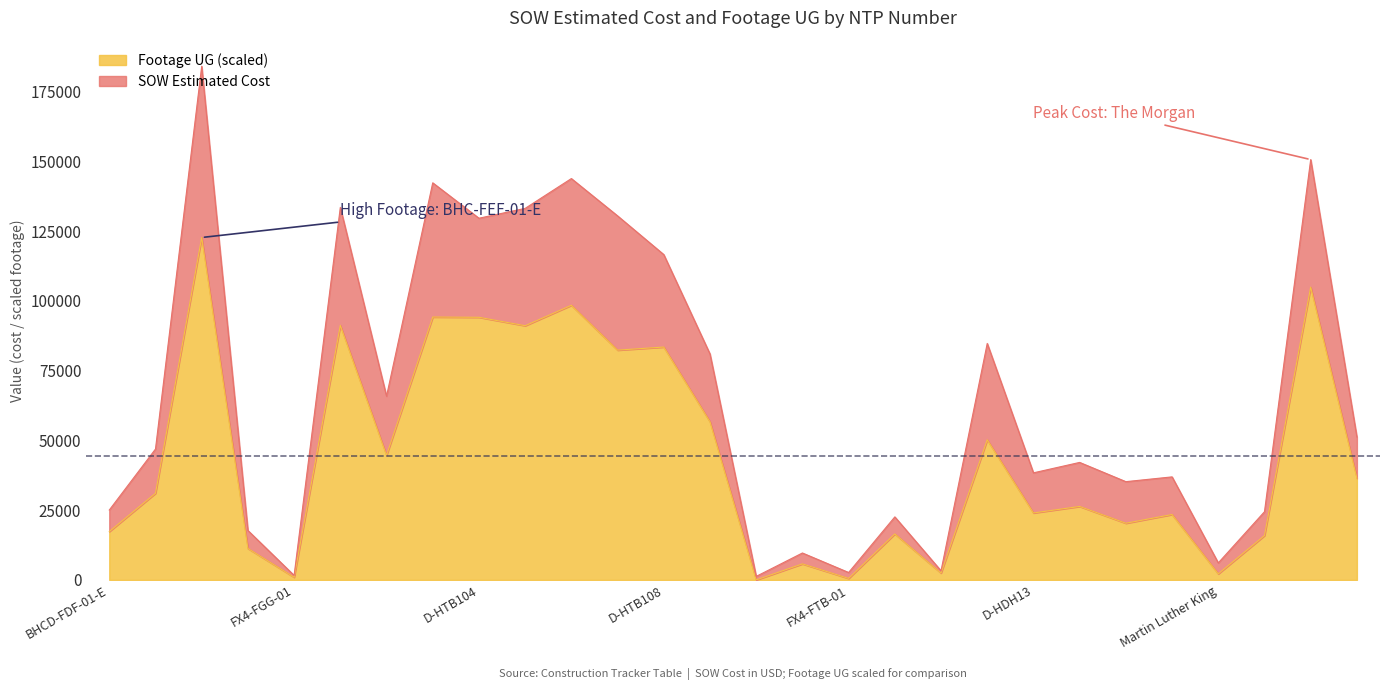

What is the label of the 26th point from the right?

BHC-FEF-01-E